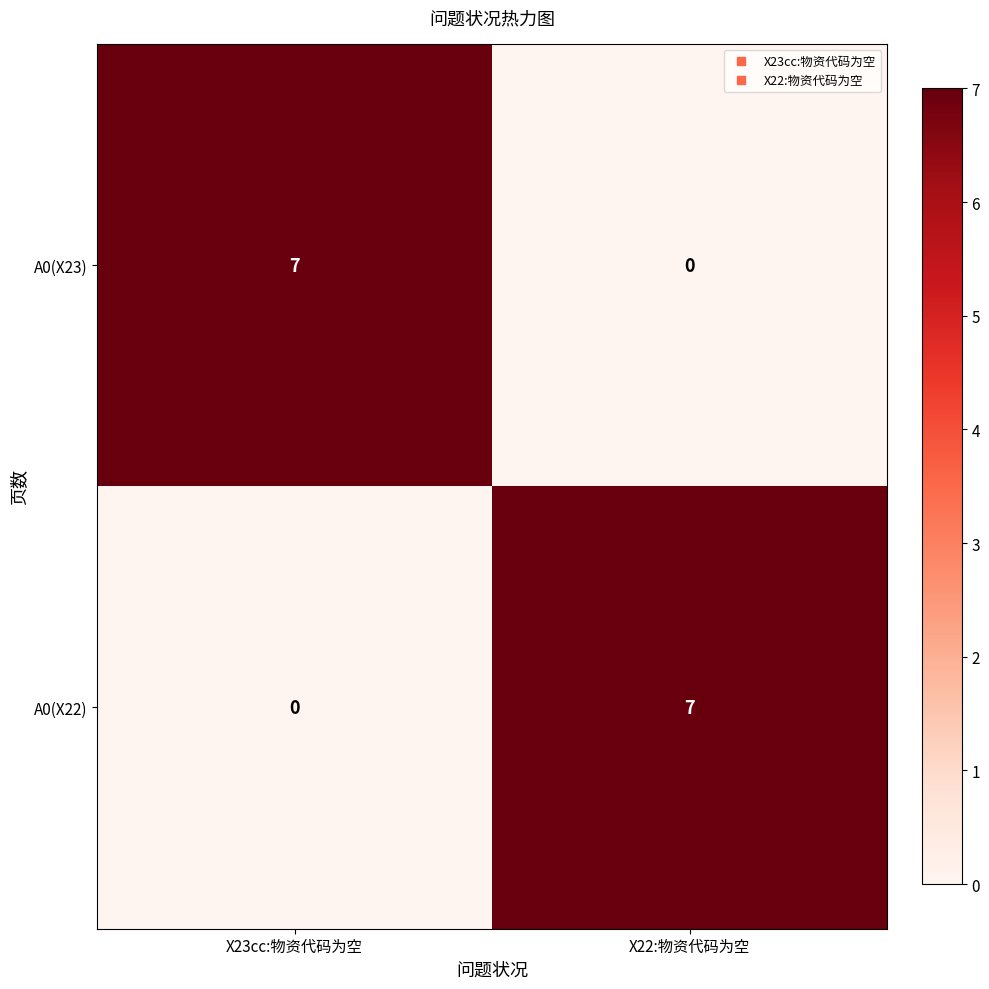

What is the average value of the A0(X22) series?

4